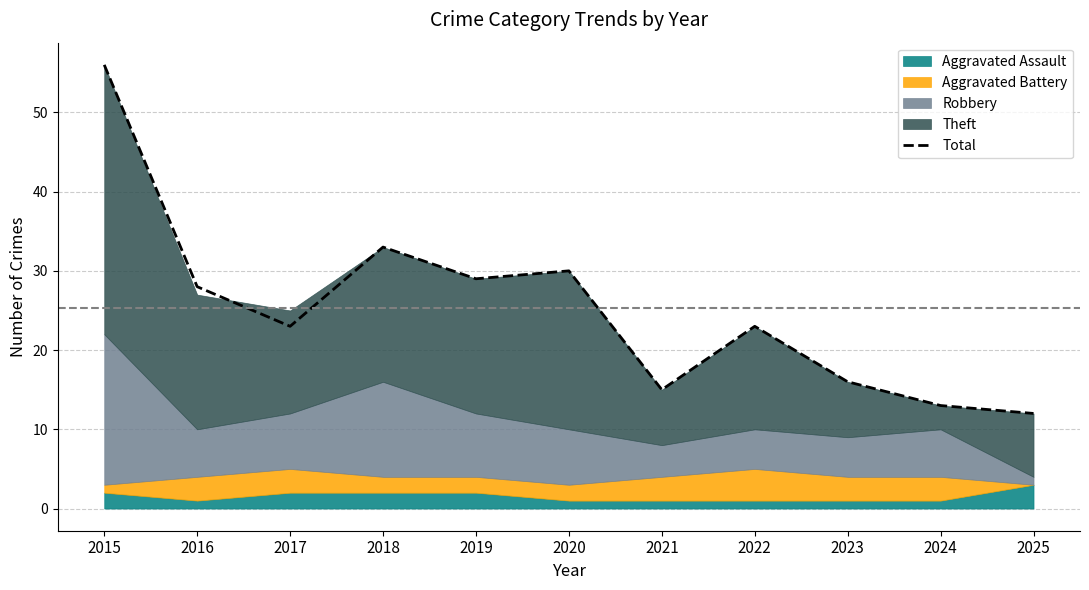

Which category has the lowest value across all series?

2025